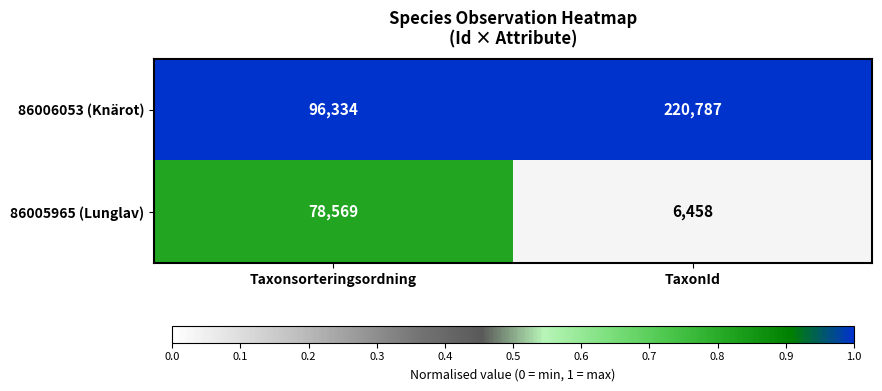

Rank the series by their maximum value, from lowest to highest.

86005965 (Lunglav), 86006053 (Knärot)